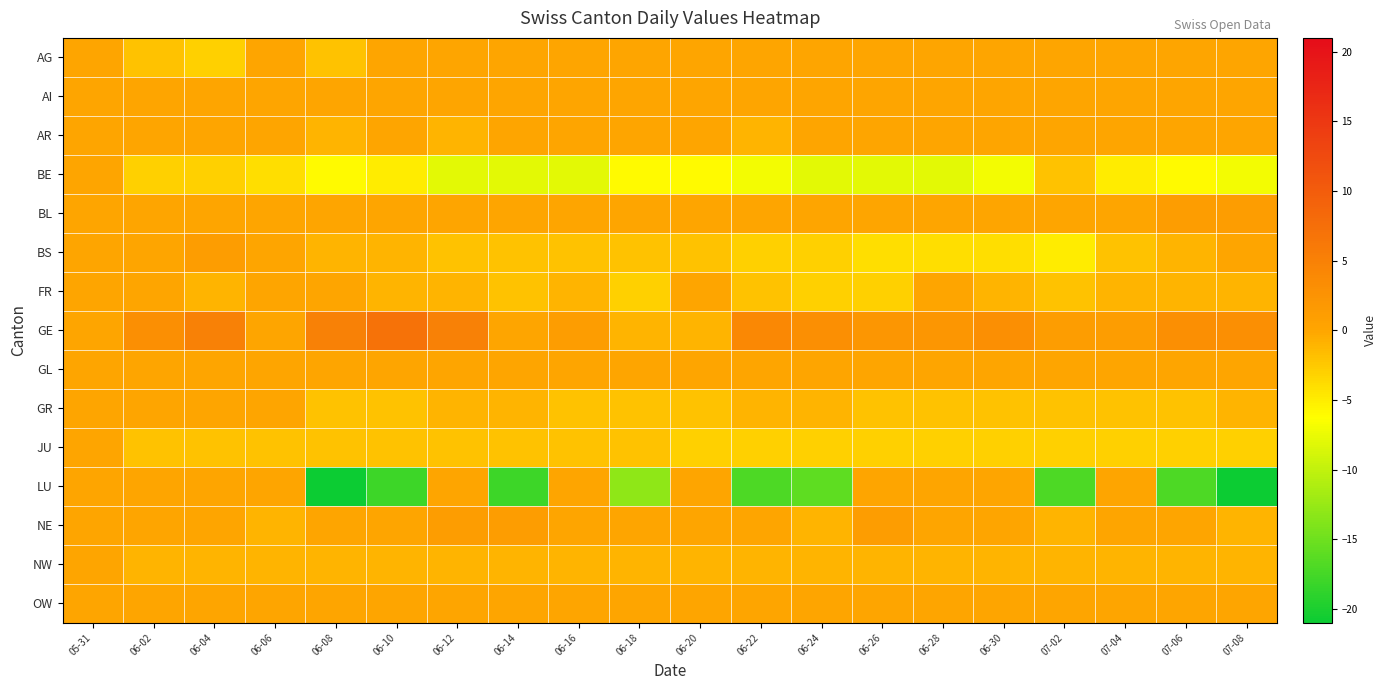

Which series has the largest range (max minus min)?

LU